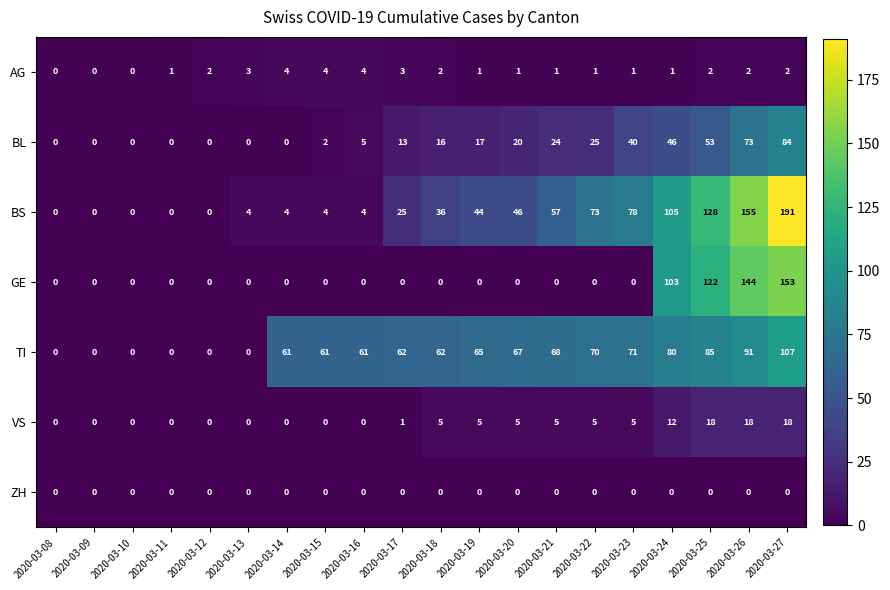

What is the maximum value shown in the chart?

191